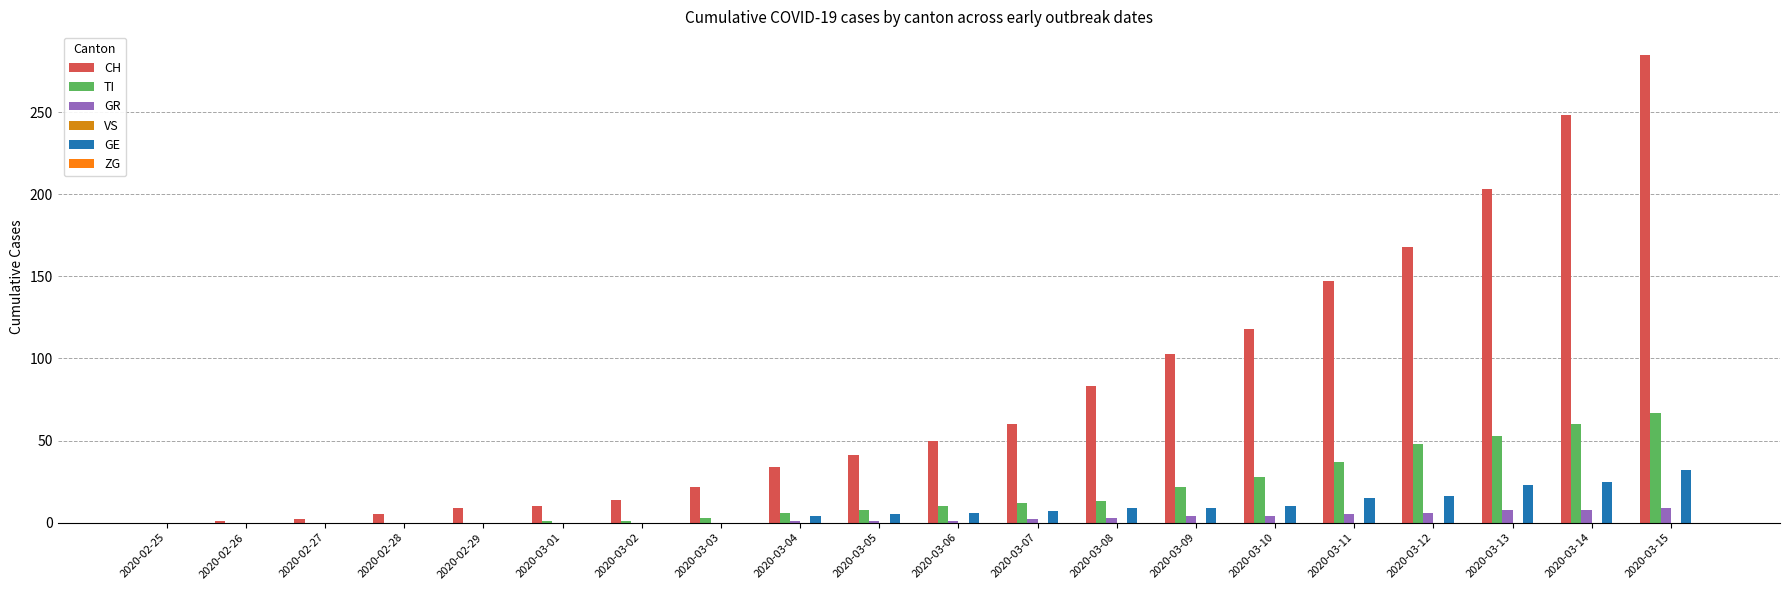

Is it true that TI equals 32 at 2020-02-26?

False